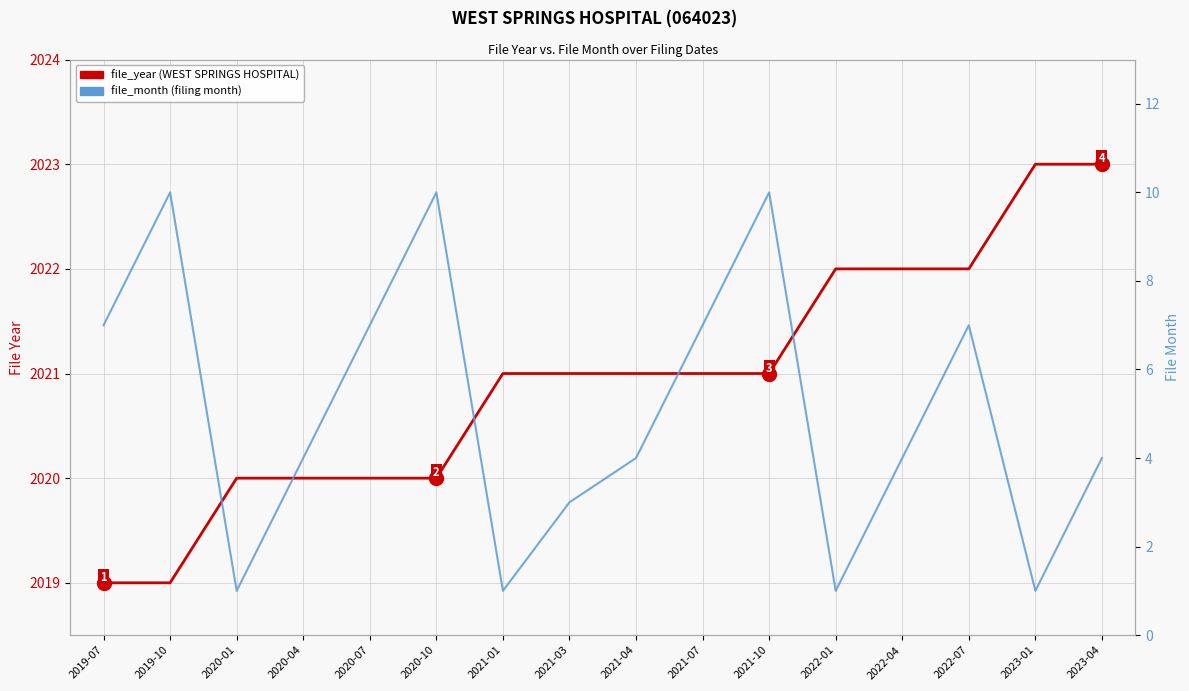

What is the value of the file_month point at the 3rd from the left?

1